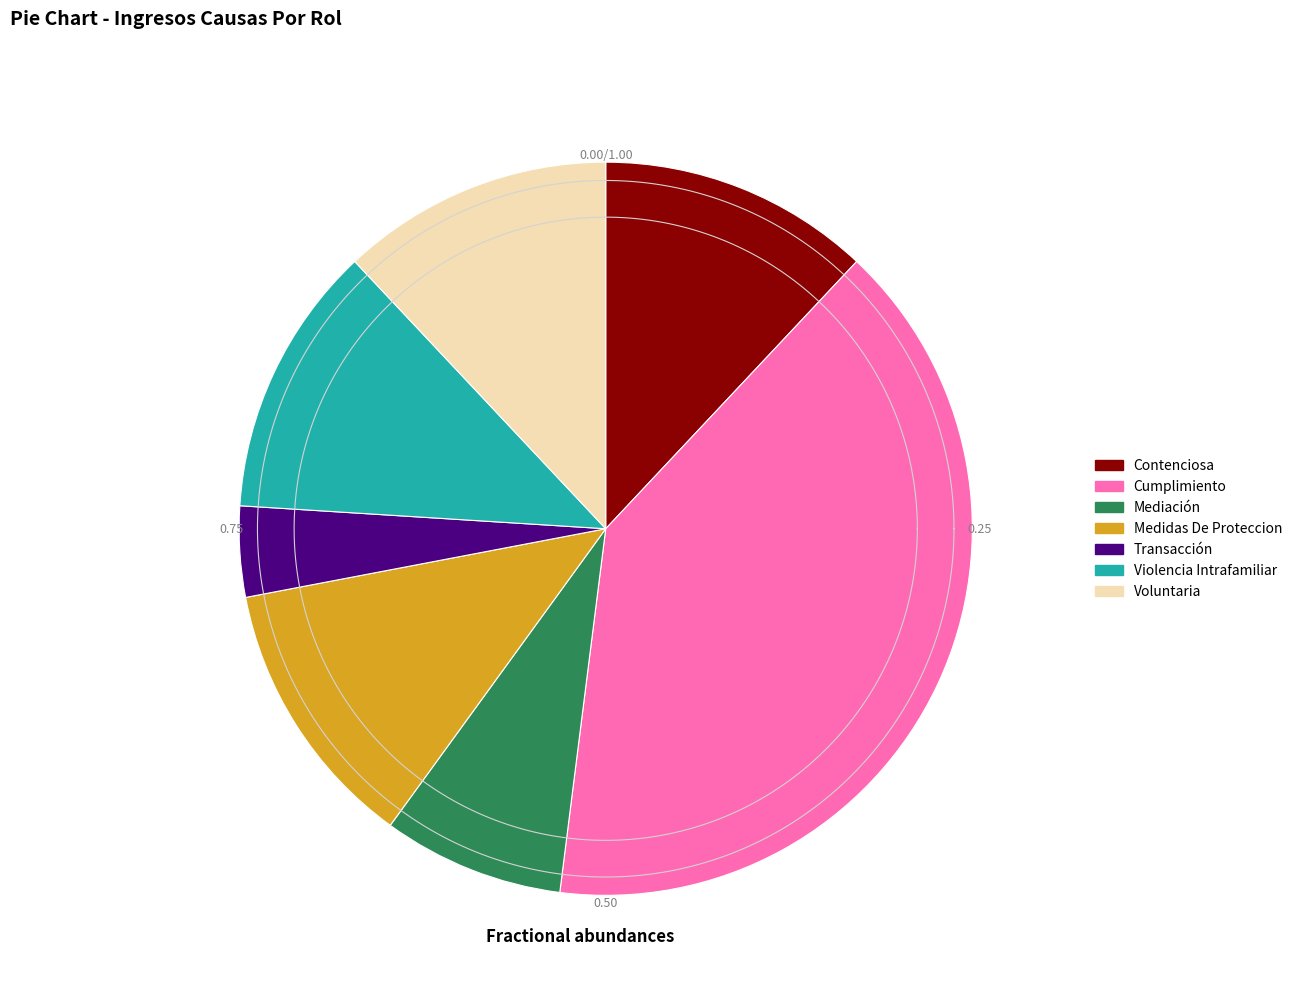

Rank the categories by value from highest to lowest.

Cumplimiento, Contenciosa, Medidas De Proteccion, Violencia Intrafamiliar, Voluntaria, Mediación, Transacción